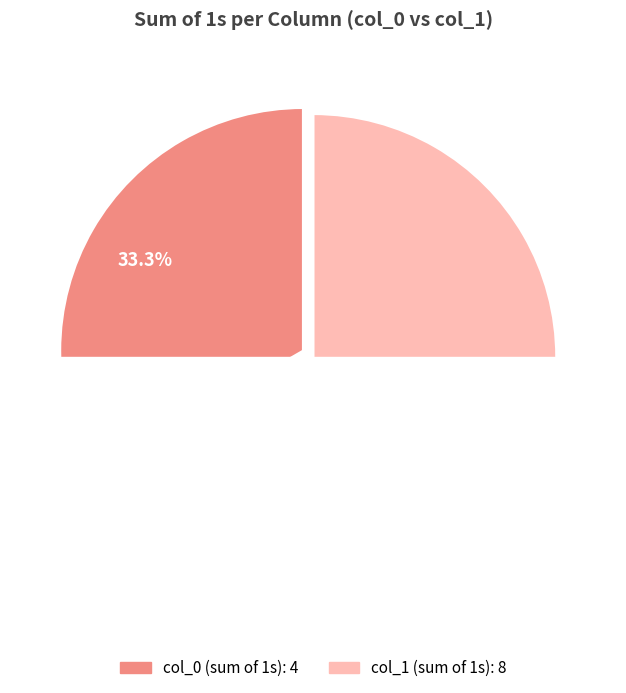

Is there a majority slice in this chart?

No